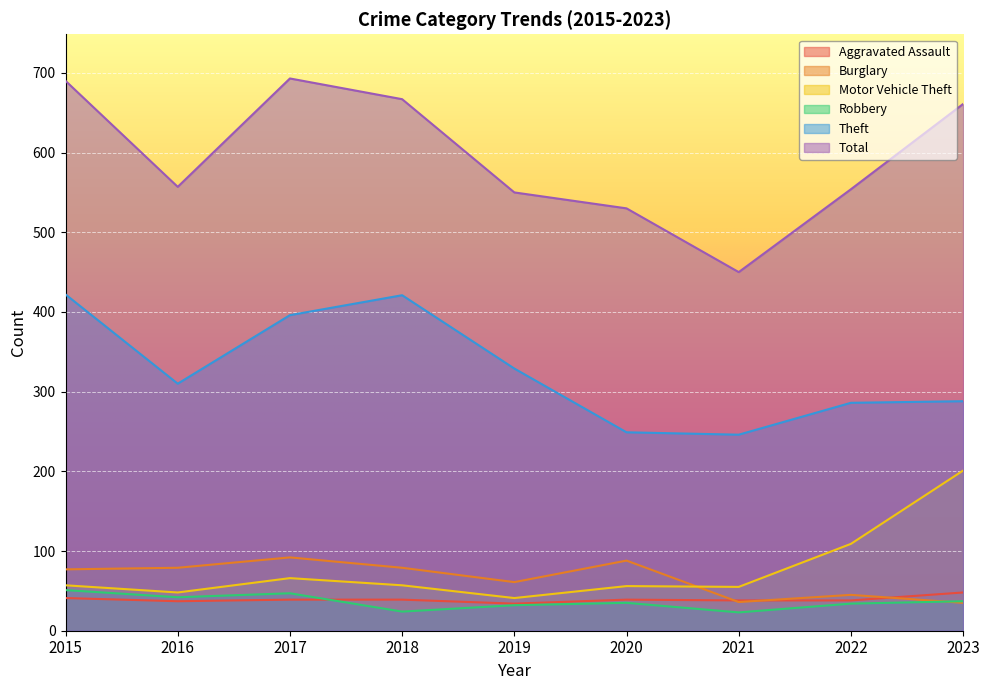

What is the maximum value shown in the chart?

693